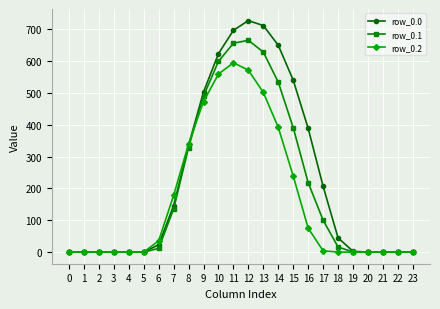

At which label does row_0.1 first exceed 16?

7